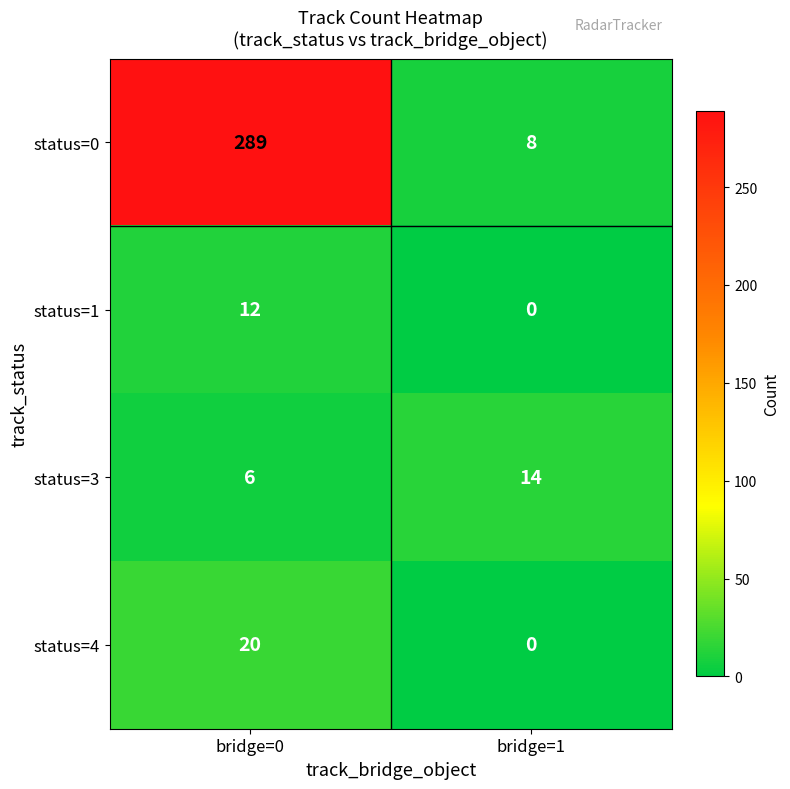

Reading left to right, what are all the values shown in this chart?

status=0: bridge=0=289	bridge=1=8
status=1: bridge=0=12	bridge=1=0
status=3: bridge=0=6	bridge=1=14
status=4: bridge=0=20	bridge=1=0